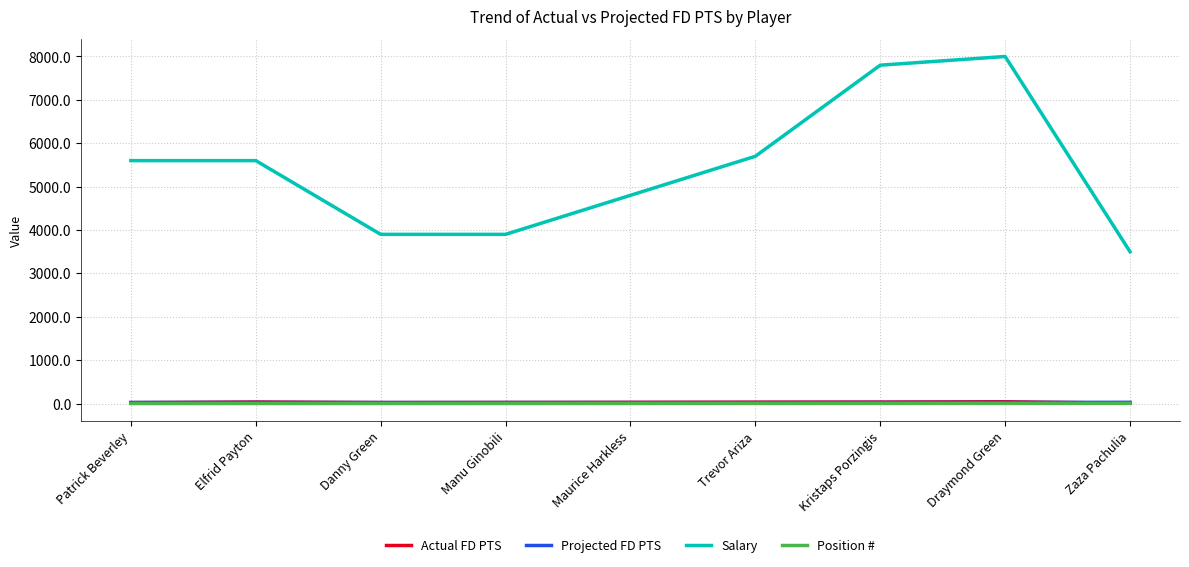

True or false: Position # and Salary intersect in this chart.

False